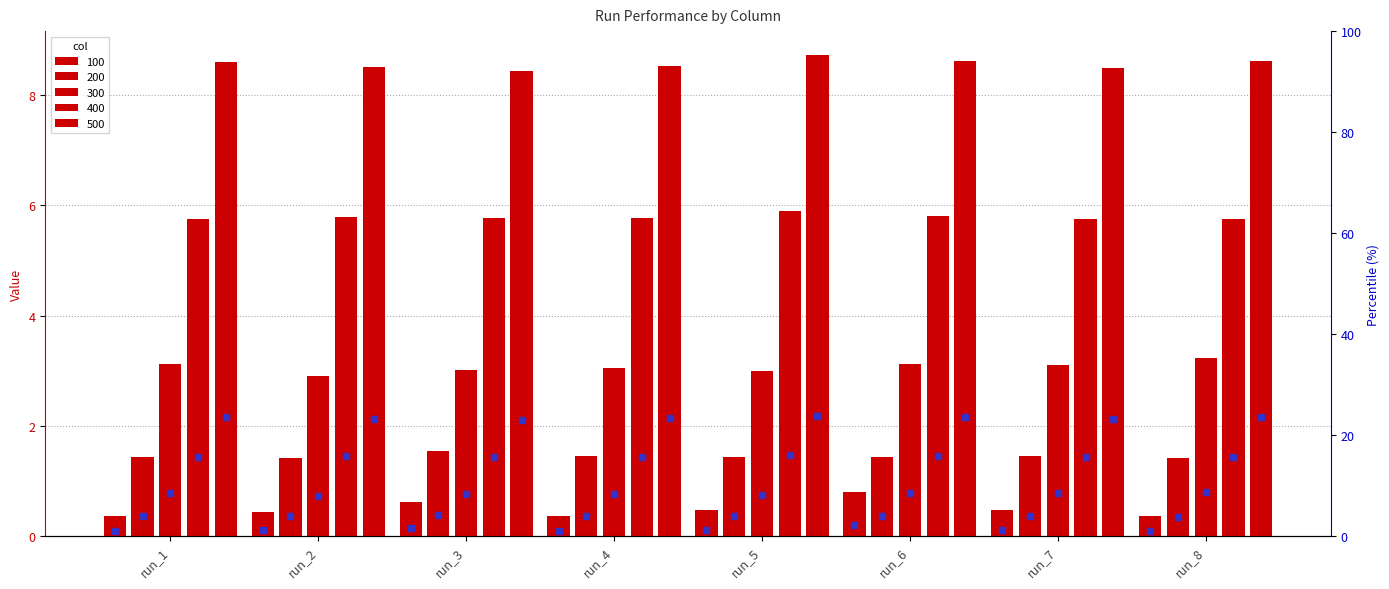

Count the 400 values in the range 5 to 6.

8